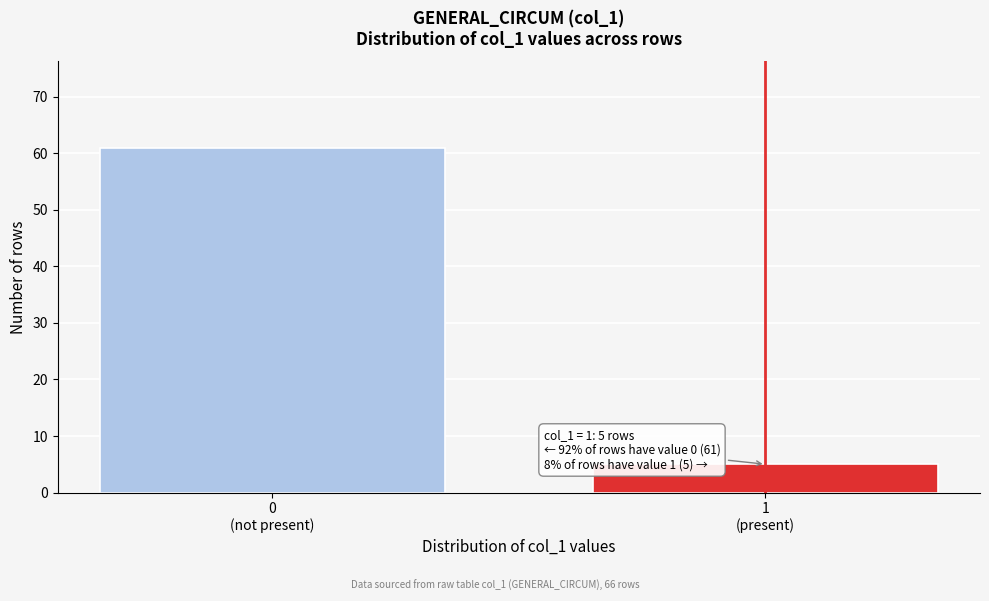

Reading left to right, what are all the values shown in this chart?

61	5